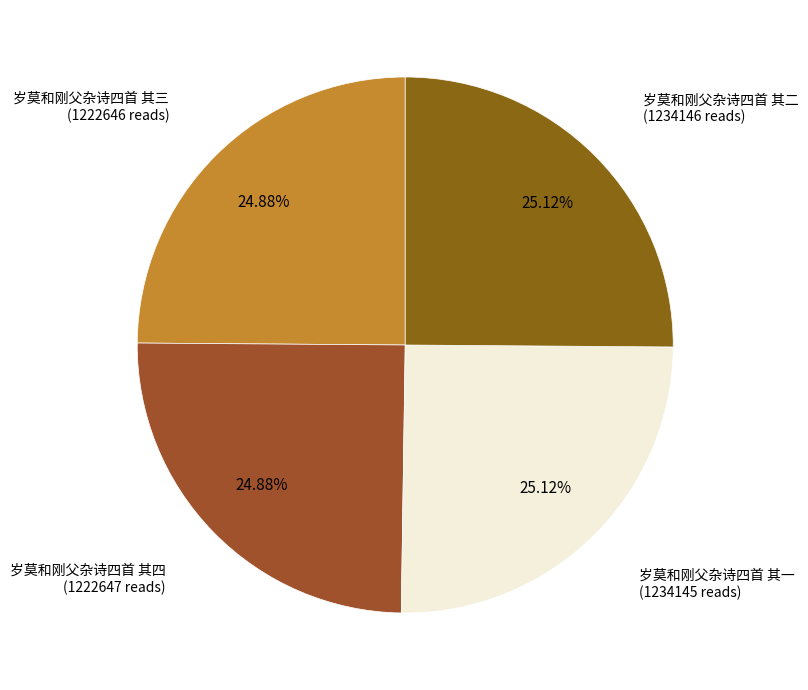

Is it true that 岁莫和刚父杂诗四首 其一 is 16% of the pie?

False